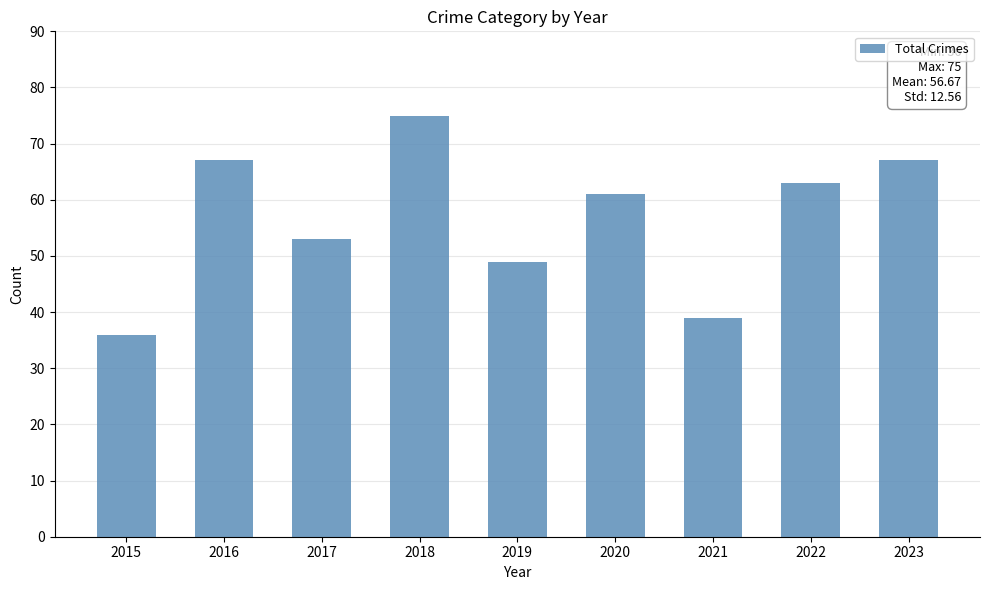

Reading left to right, list all the values displayed in this chart.

36	67	53	75	49	61	39	63	67